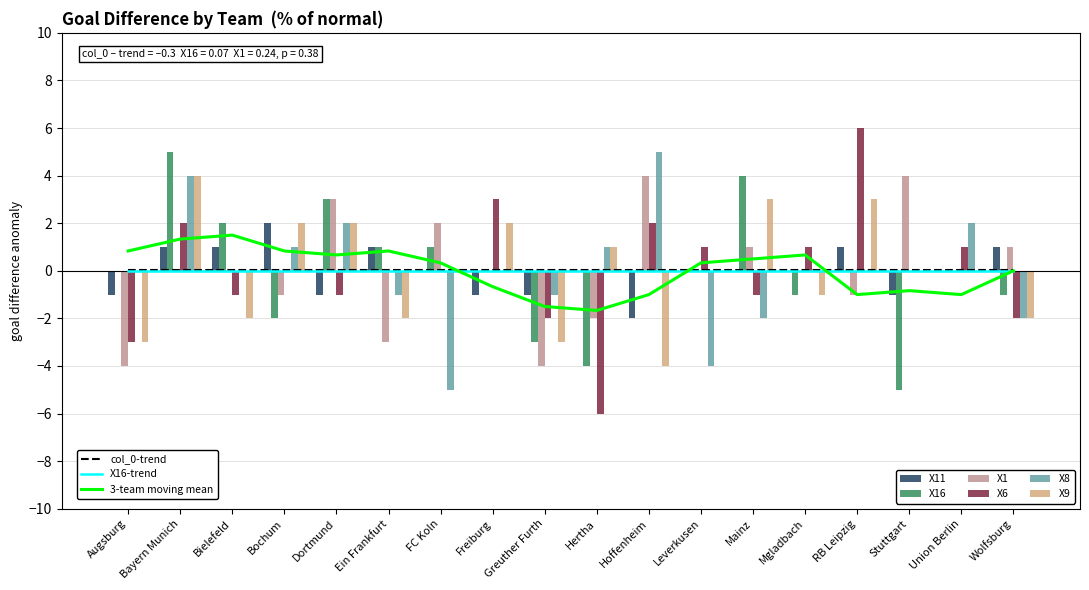

Which series has the largest total across all categories?

X11